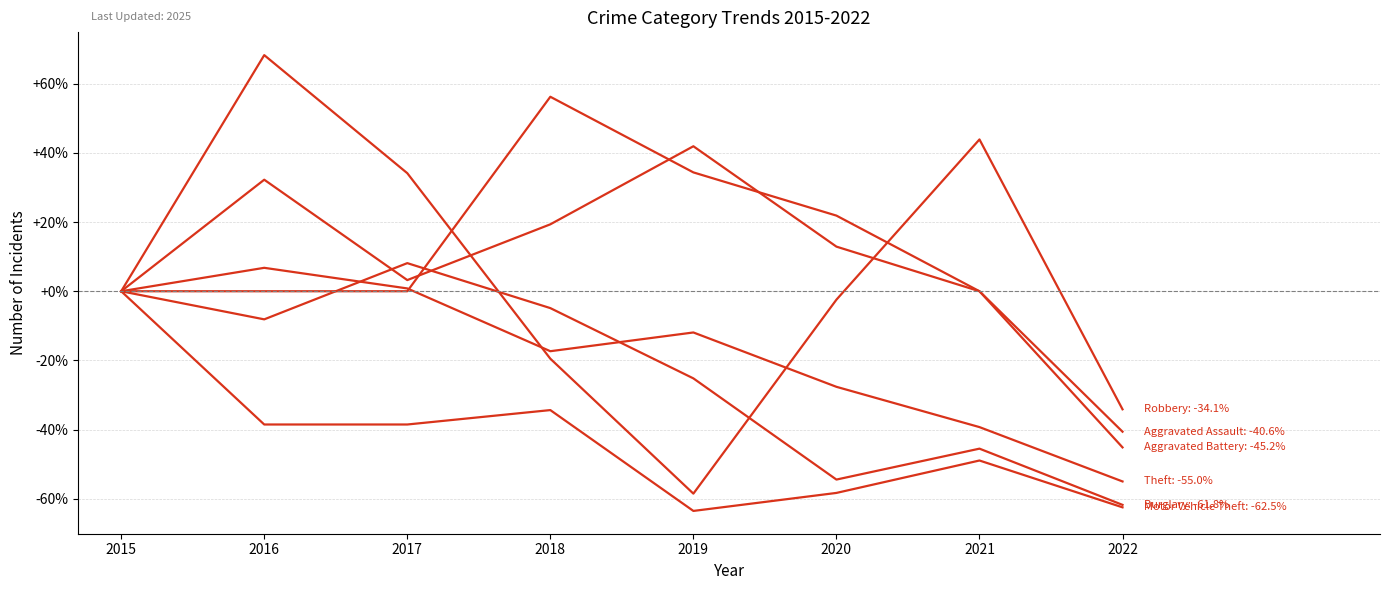

Does the chart have visible grid lines?

Yes